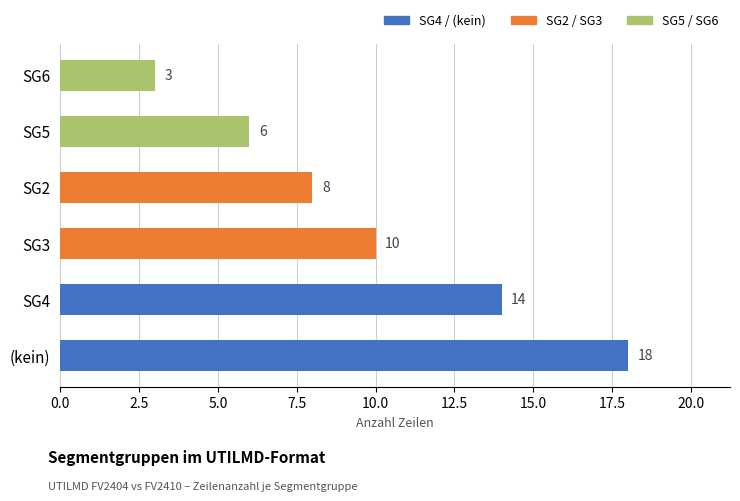

What is the change in value from SG3 to SG6?

-7